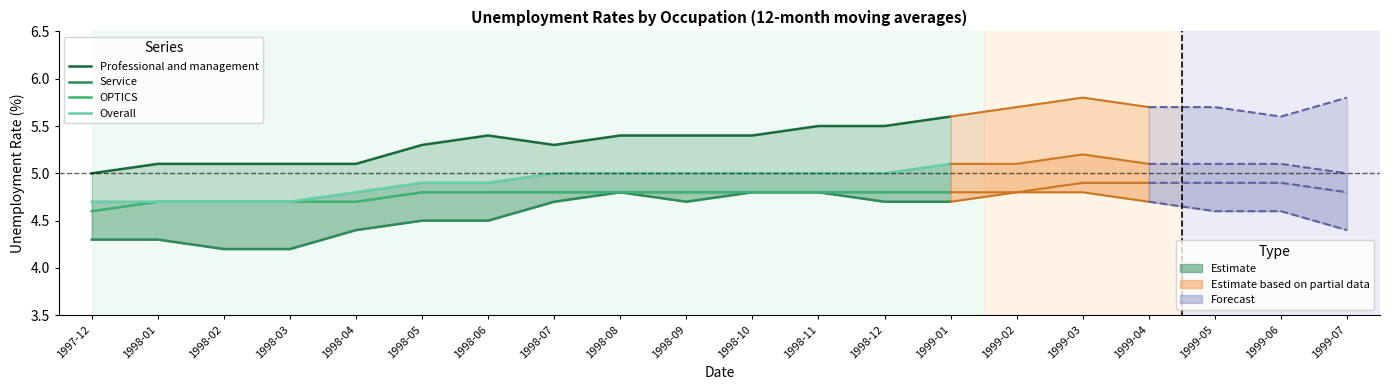

At which label does Professional and management reach its minimum?

1997-12